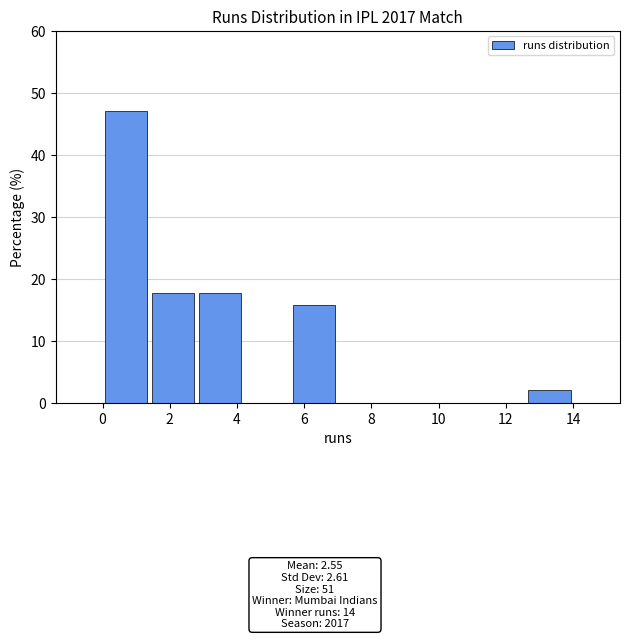

Which range on the x-axis has the tallest bar?

0.0 to 1.4